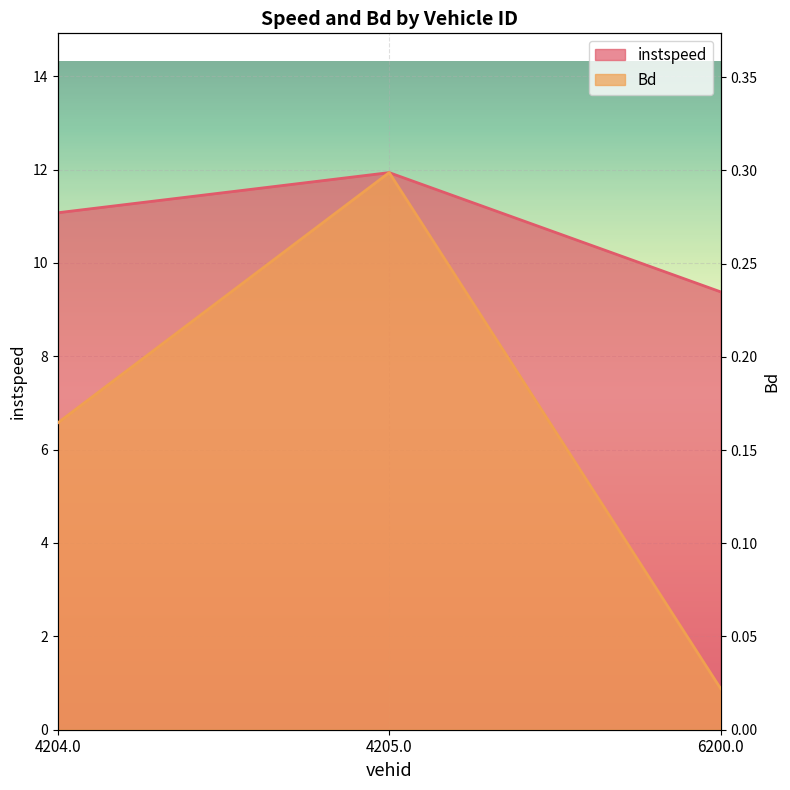

At 4204.0, list the series in order from smallest to largest.

Bd, instspeed